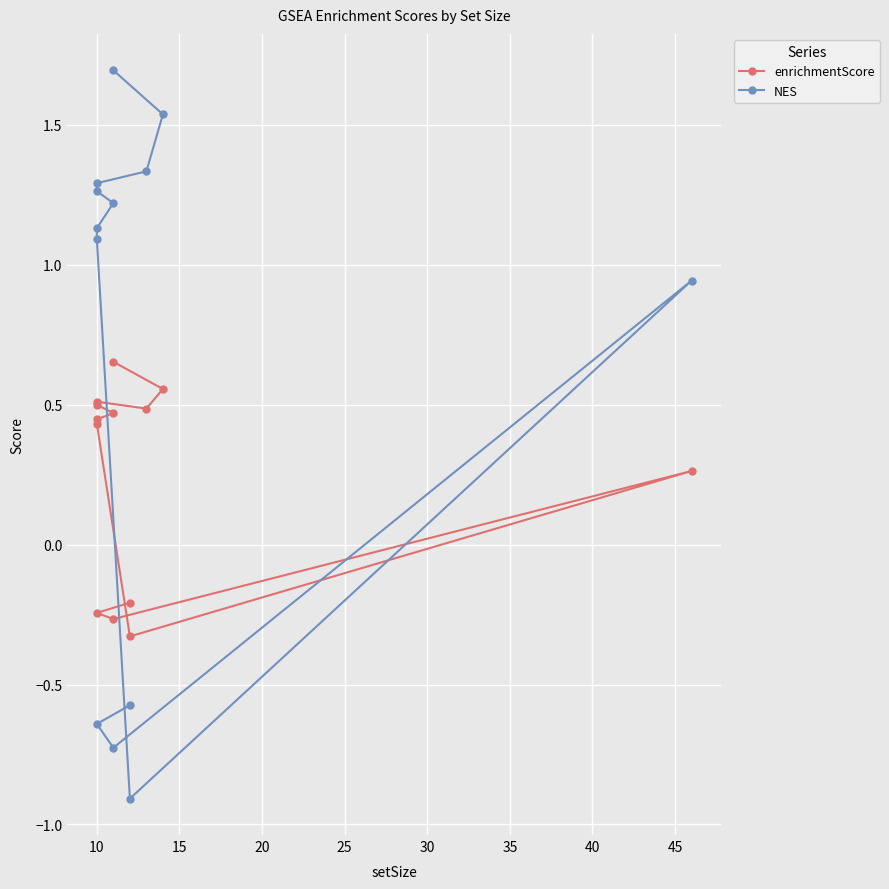

Rank the series at 10 from lowest to highest value.

enrichmentScore, NES